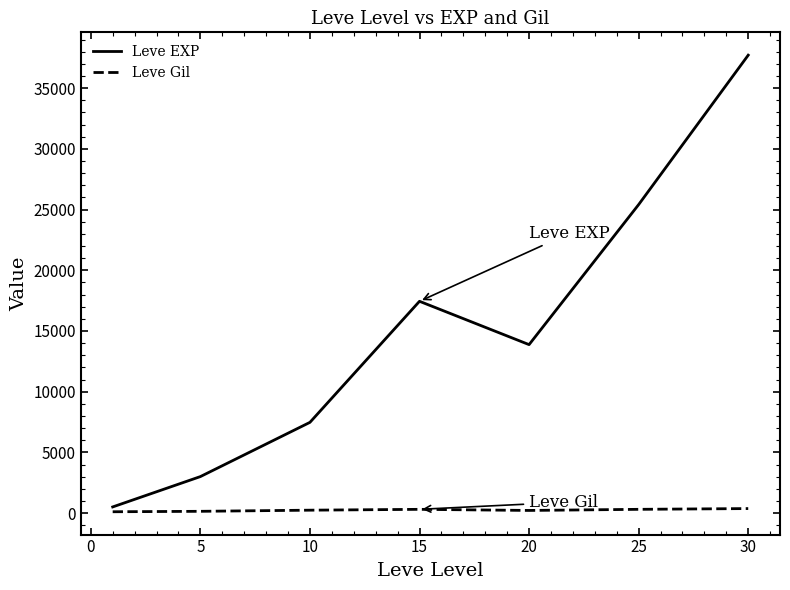

Which series has the largest total across all categories?

Leve EXP